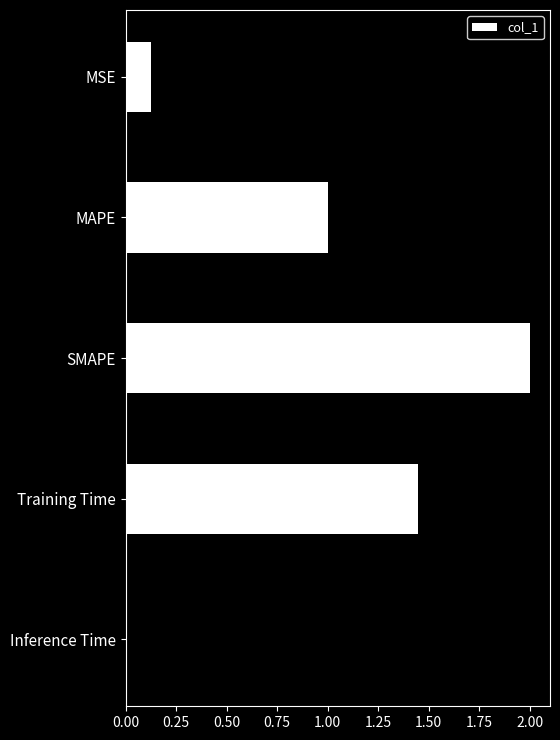

What is the sum of all values?

4.6